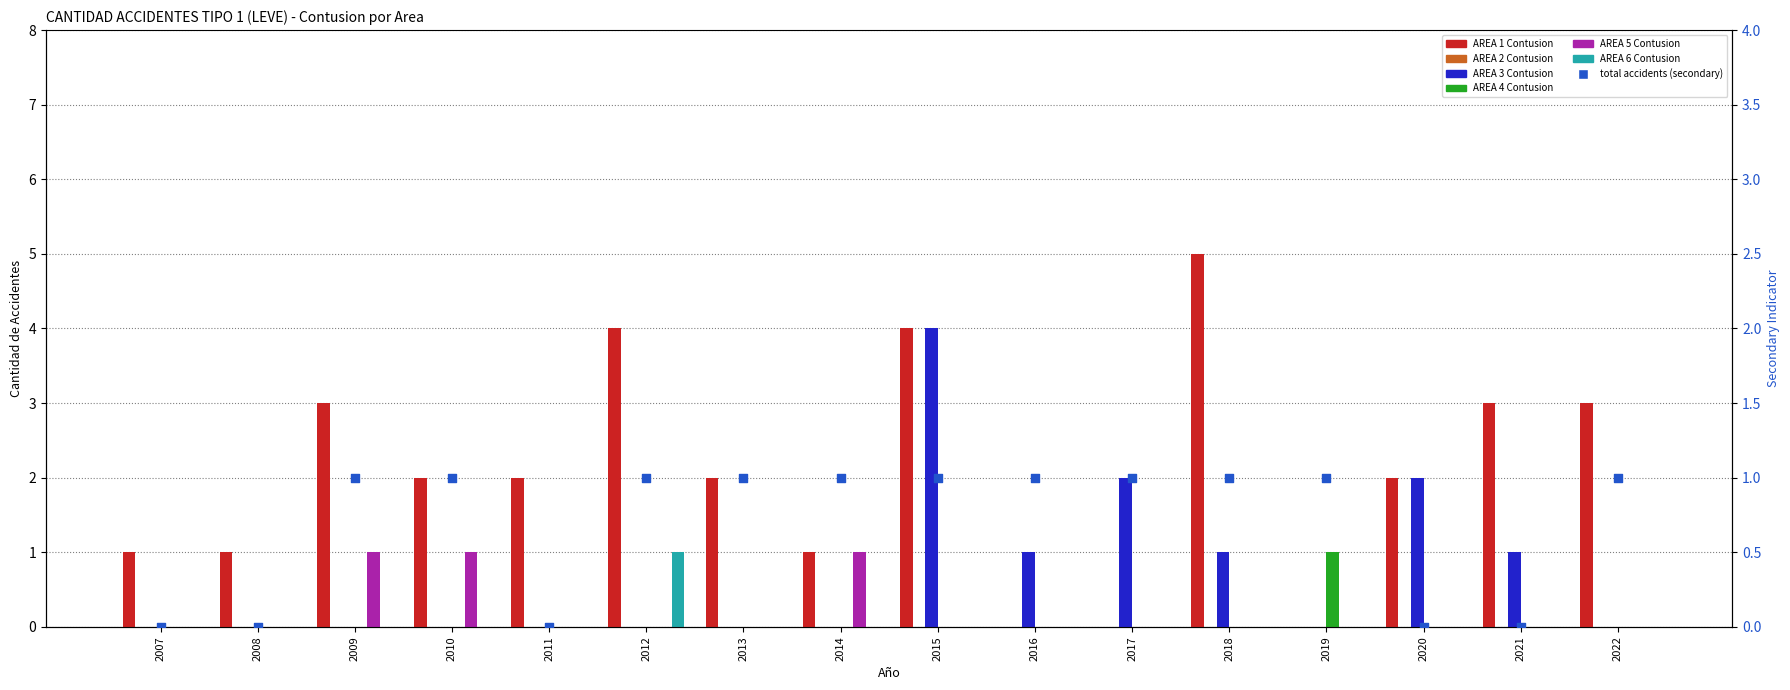

At which category is the sum across all series the highest?

2015